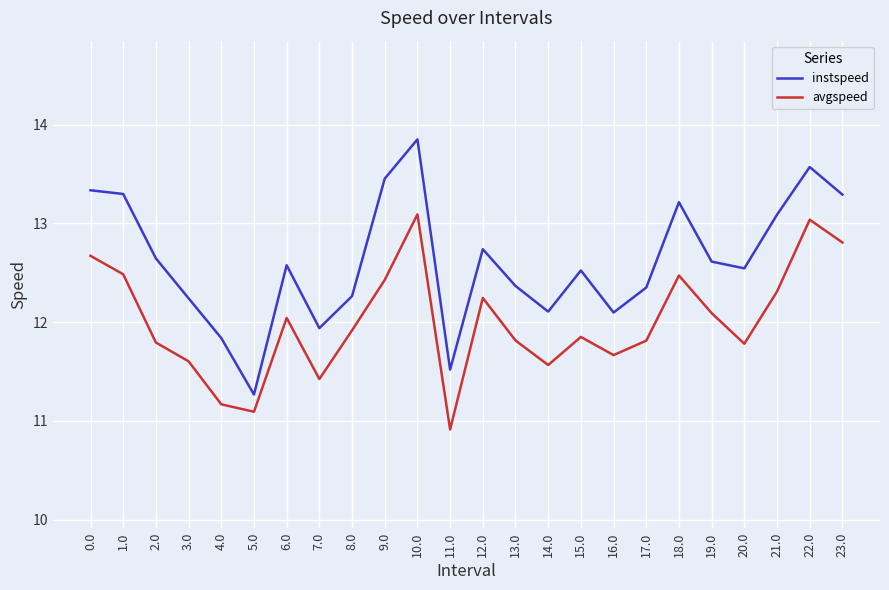

At which label does avgspeed reach its minimum?

11.0